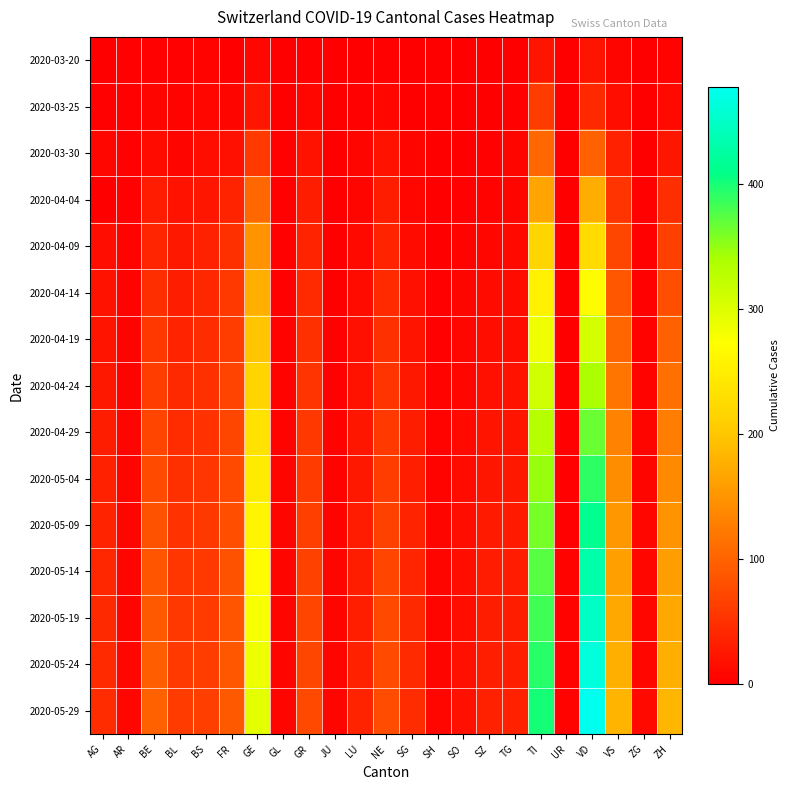

Reading right to left, list all the values displayed in this chart.

2020-03-20: ZH=4	ZG=0	VS=7	VD=21	UR=0	TI=22	TG=0	SZ=0	SO=0	SH=0	SG=0	NE=3	LU=0	JU=0	GR=3	GL=0	GE=9	FR=1	BS=4	BL=3	BE=3	AR=2	AG=1
2020-03-25: ZH=10	ZG=0	VS=15	VD=42	UR=0	TI=60	TG=3	SZ=0	SO=1	SH=0	SG=1	NE=9	LU=2	JU=0	GR=8	GL=0	GE=23	FR=6	BS=8	BL=5	BE=6	AR=2	AG=2
2020-03-30: ZH=24	ZG=1	VS=35	VD=97	UR=0	TI=105	TG=6	SZ=2	SO=0	SH=0	SG=7	NE=20	LU=6	JU=0	GR=19	GL=2	GE=58	FR=17	BS=15	BL=7	BE=13	AR=2	AG=8
2020-04-04: ZH=48	ZG=2	VS=53	VD=175	UR=1	TI=165	TG=7	SZ=5	SO=3	SH=1	SG=9	NE=30	LU=7	JU=0	GR=30	GL=2	GE=106	FR=37	BS=24	BL=19	BE=28	AR=3	AG=0
2020-04-09: ZH=64	ZG=2	VS=72	VD=224	UR=1	TI=218	TG=10	SZ=8	SO=5	SH=1	SG=12	NE=37	LU=10	JU=0	GR=37	GL=2	GE=148	FR=50	BS=34	BL=26	BE=38	AR=4	AG=14
2020-04-14: ZH=80	ZG=3	VS=88	VD=268	UR=1	TI=255	TG=12	SZ=12	SO=6	SH=2	SG=18	NE=43	LU=13	JU=1	GR=44	GL=3	GE=177	FR=58	BS=40	BL=31	BE=47	AR=5	AG=19
2020-04-19: ZH=97	ZG=4	VS=104	VD=306	UR=1	TI=285	TG=16	SZ=15	SO=8	SH=3	SG=22	NE=49	LU=17	JU=2	GR=49	GL=4	GE=198	FR=63	BS=45	BL=37	BE=56	AR=5	AG=22
2020-04-24: ZH=112	ZG=5	VS=118	VD=339	UR=2	TI=310	TG=19	SZ=18	SO=9	SH=4	SG=26	NE=54	LU=20	JU=3	GR=53	GL=5	GE=218	FR=68	BS=49	BL=42	BE=63	AR=5	AG=26
2020-04-29: ZH=126	ZG=6	VS=131	VD=366	UR=2	TI=330	TG=22	SZ=21	SO=11	SH=5	SG=30	NE=59	LU=23	JU=4	GR=57	GL=5	GE=234	FR=72	BS=52	BL=46	BE=70	AR=6	AG=30
2020-05-04: ZH=138	ZG=7	VS=142	VD=390	UR=3	TI=347	TG=25	SZ=24	SO=12	SH=5	SG=33	NE=63	LU=26	JU=5	GR=61	GL=6	GE=247	FR=76	BS=55	BL=49	BE=76	AR=6	AG=34
2020-05-09: ZH=149	ZG=8	VS=152	VD=412	UR=3	TI=361	TG=27	SZ=27	SO=14	SH=6	SG=36	NE=67	LU=29	JU=5	GR=64	GL=6	GE=259	FR=80	BS=57	BL=52	BE=82	AR=7	AG=37
2020-05-14: ZH=159	ZG=8	VS=161	VD=431	UR=4	TI=373	TG=29	SZ=29	SO=15	SH=6	SG=39	NE=70	LU=31	JU=6	GR=67	GL=6	GE=269	FR=83	BS=59	BL=55	BE=87	AR=7	AG=40
2020-05-19: ZH=168	ZG=9	VS=169	VD=448	UR=4	TI=383	TG=31	SZ=31	SO=16	SH=7	SG=41	NE=73	LU=33	JU=6	GR=70	GL=7	GE=278	FR=86	BS=61	BL=57	BE=91	AR=7	AG=42
2020-05-24: ZH=176	ZG=9	VS=176	VD=463	UR=4	TI=392	TG=33	SZ=33	SO=17	SH=7	SG=43	NE=75	LU=35	JU=7	GR=72	GL=7	GE=286	FR=88	BS=63	BL=59	BE=95	AR=8	AG=44
2020-05-29: ZH=183	ZG=10	VS=182	VD=477	UR=5	TI=400	TG=35	SZ=35	SO=18	SH=8	SG=45	NE=77	LU=37	JU=7	GR=74	GL=7	GE=293	FR=90	BS=64	BL=61	BE=98	AR=8	AG=46